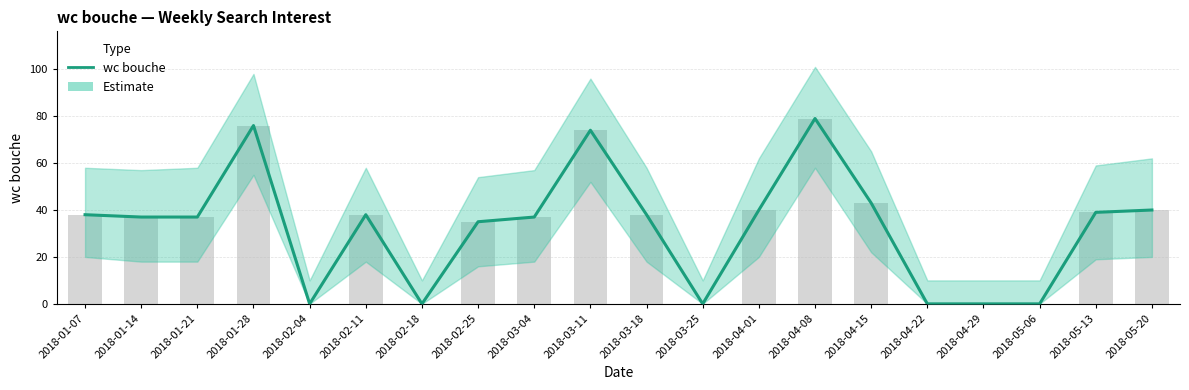

What is the label of the 17th bar from the right?

2018-01-28